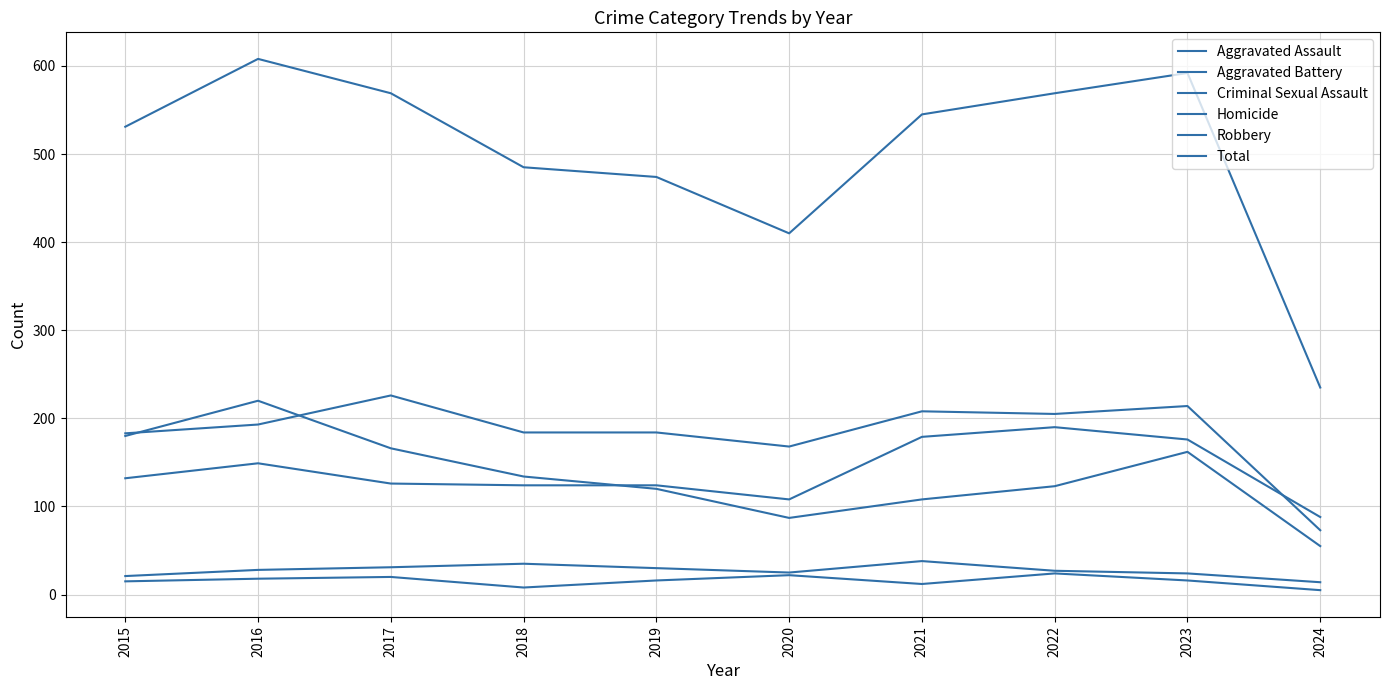

Does the chart display data point markers on the line(s)?

No